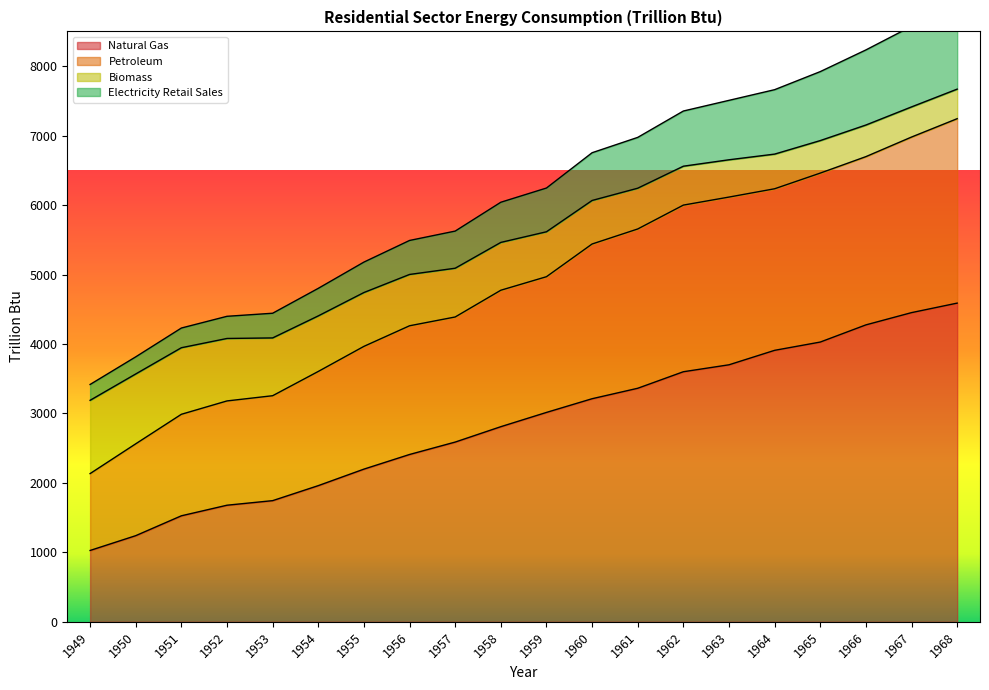

At which label does Natural Gas reach its minimum?

1949